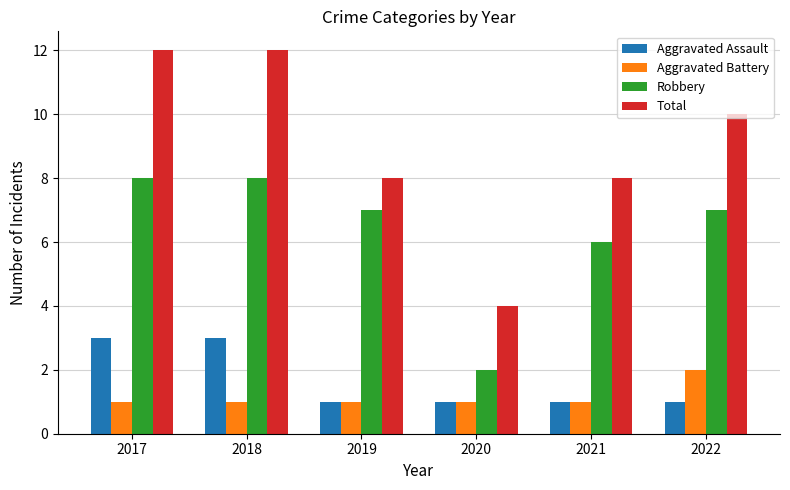

Reading left to right, transcribe all the data shown in this chart.

Aggravated Assault: 3	3	1	1	1	1
Aggravated Battery: 1	1	1	1	1	2
Robbery: 8	8	7	2	6	7
Total: 12	12	8	4	8	10